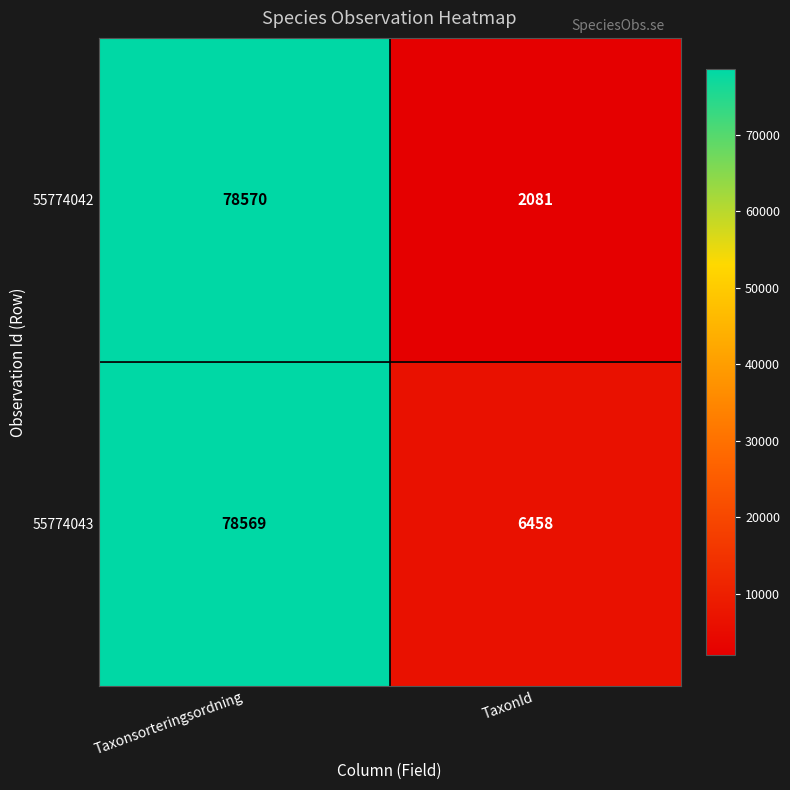

Which series has the largest range (max minus min)?

55774042